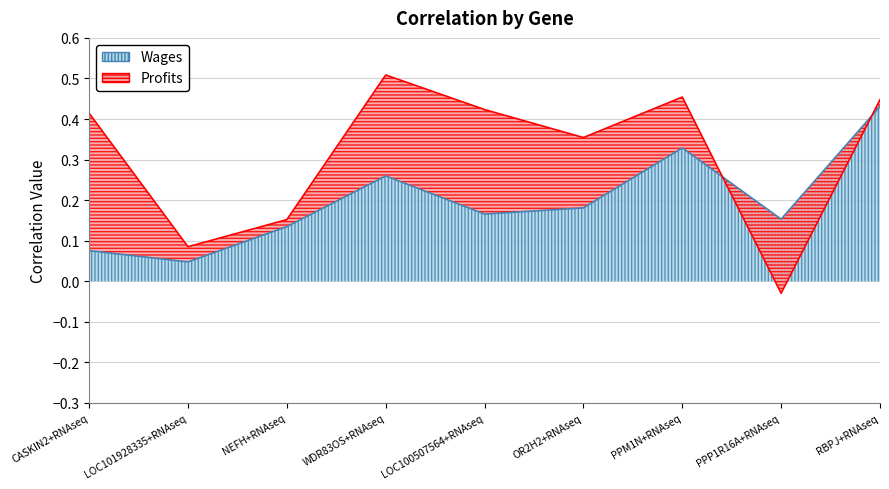

Where is the first local maximum?

WDR83OS+RNAseq